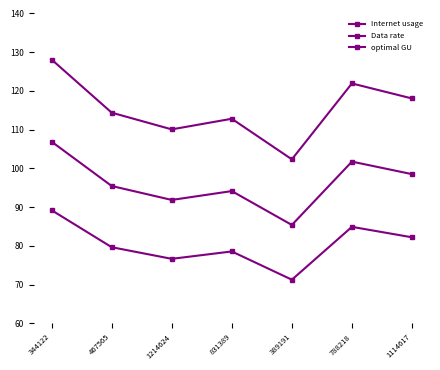

What is the difference between the Data rate values at 389191 and 344122?

17.9